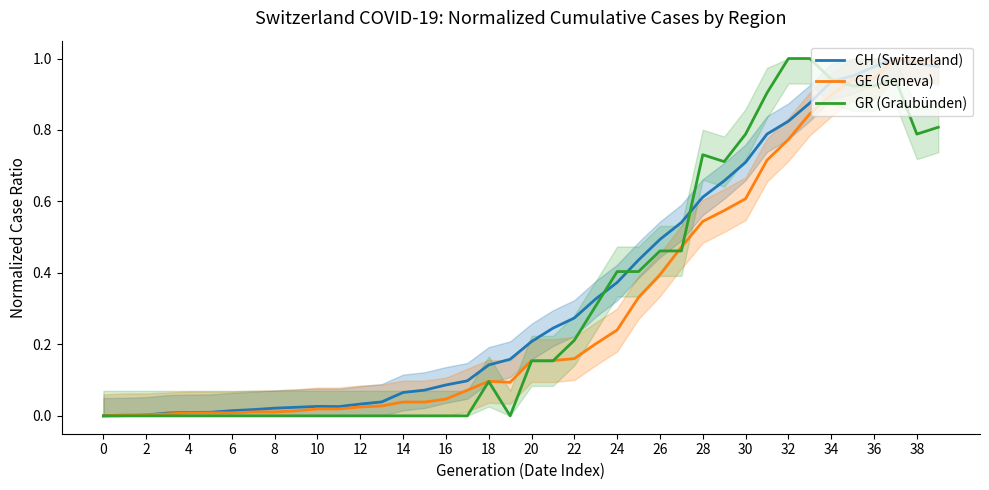

The CH (Switzerland) series shows 0.0 at 8. True or false?

False